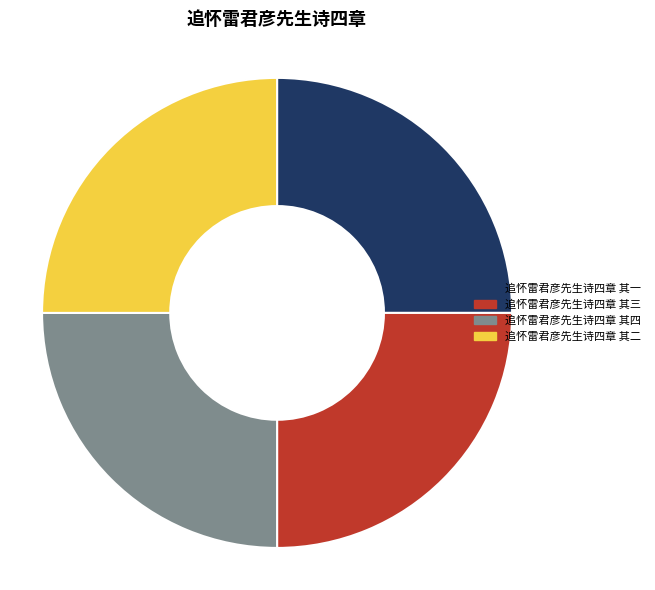

What is the ratio of the value at 追怀雷君彦先生诗四章 其三 to the value at 追怀雷君彦先生诗四章 其四?

1.0